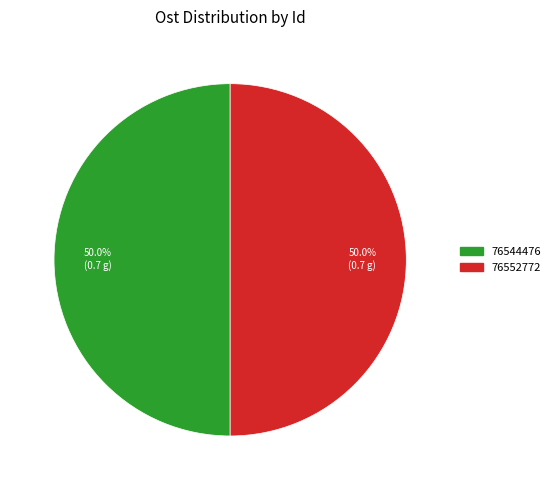

How many segments does this pie chart have?

2